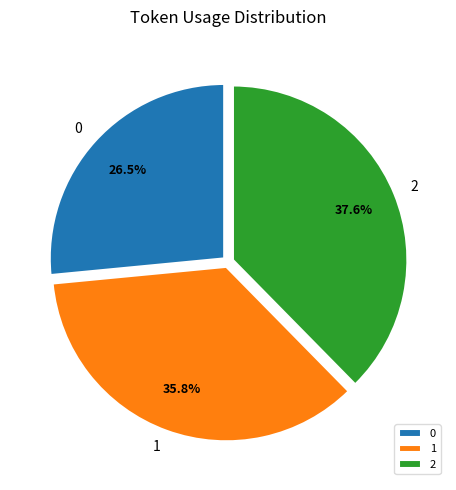

Is it true that 2 is 38% of the pie?

True